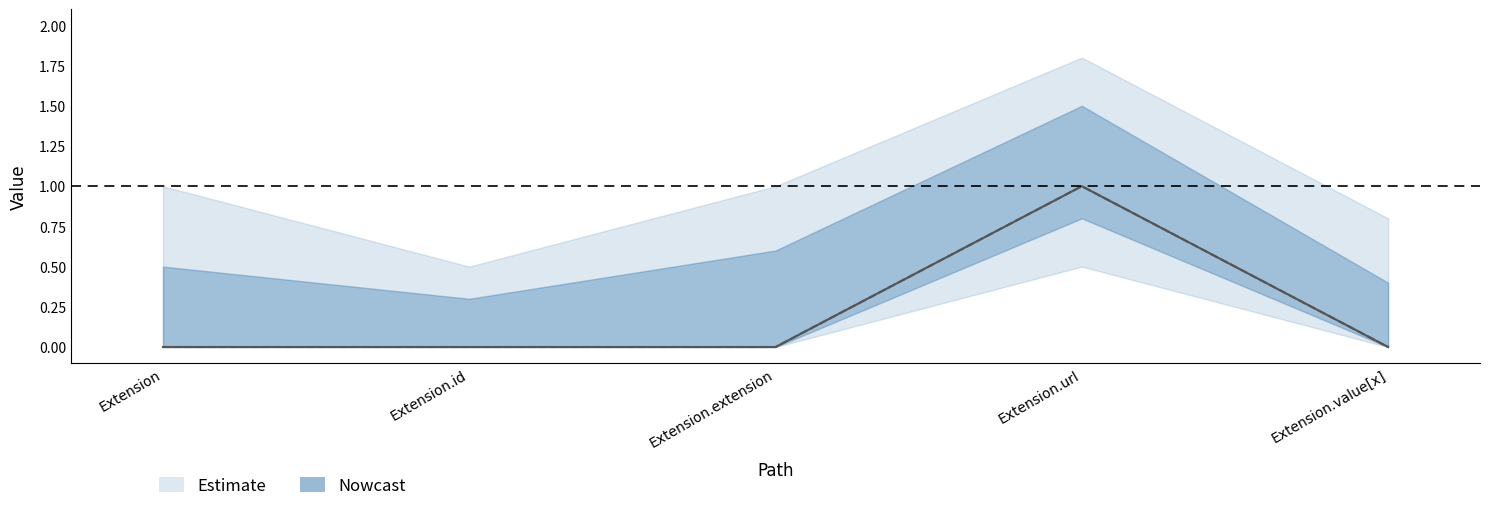

Reading left to right, what are all the values shown in this chart?

Min: Extension=0	Extension.id=0	Extension.extension=0	Extension.url=1	Extension.value[x]=0
Base Min: Extension=0	Extension.id=0	Extension.extension=0	Extension.url=1	Extension.value[x]=0